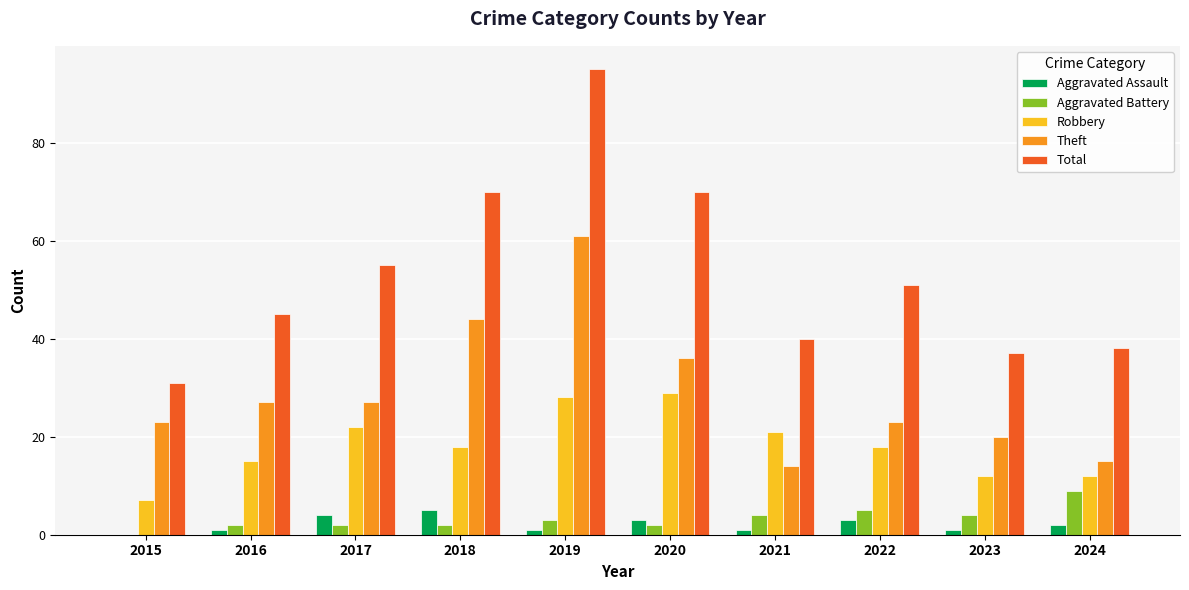

Which category has the highest value across all series?

2019